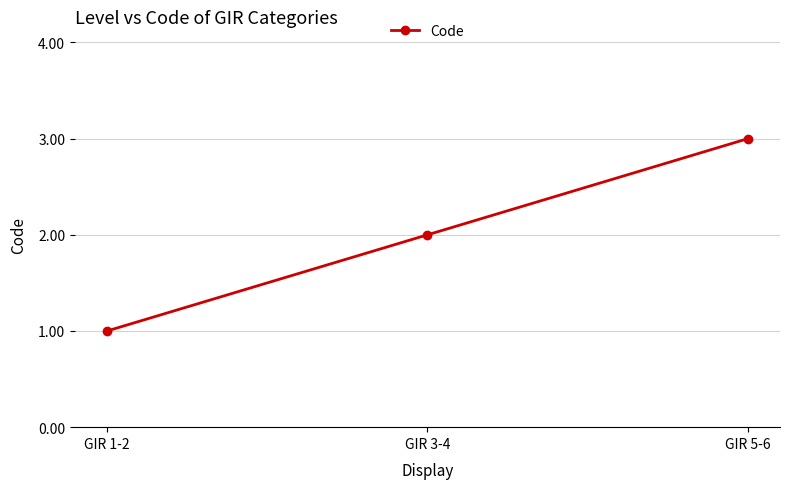

What is the label of the 2nd point from the left?

GIR 3-4